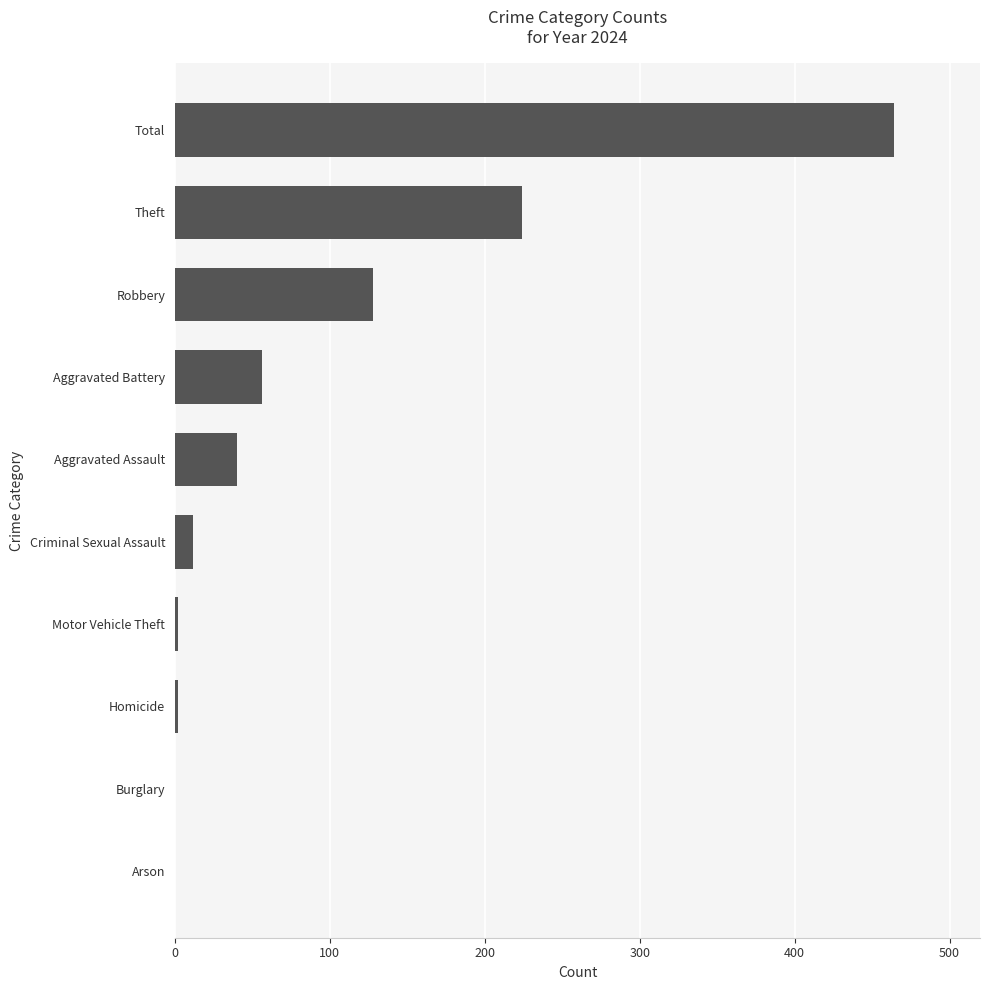

The chart shows a value of 40 at Aggravated Assault. True or false?

True